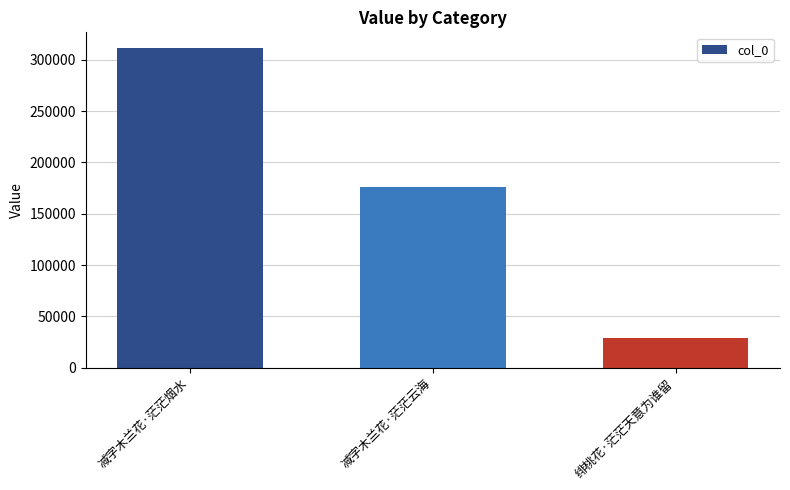

Where is the data nearest to the value 170188?

减字木兰花·茫茫云海